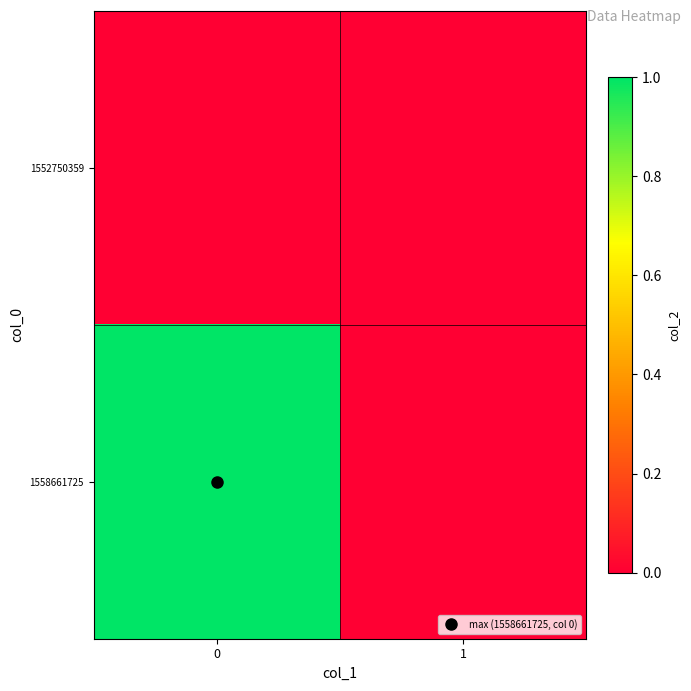

Which series has the largest total across all categories?

row_1